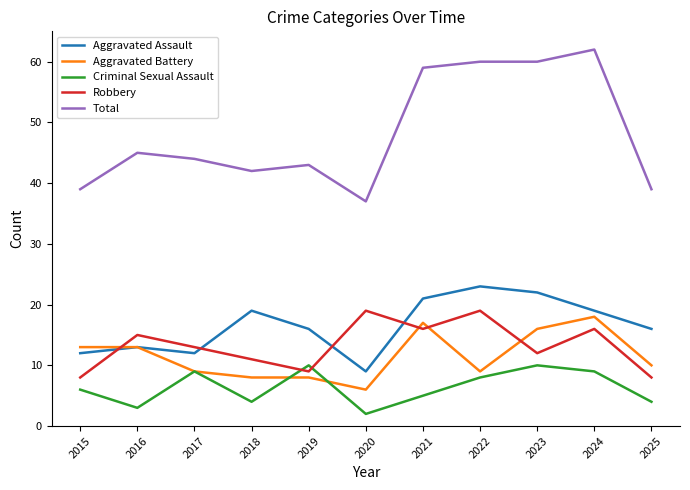

Reading left to right, transcribe all the data shown in this chart.

Aggravated Assault: 12	13	12	19	16	9	21	23	22	19	16
Aggravated Battery: 13	13	9	8	8	6	17	9	16	18	10
Criminal Sexual Assault: 6	3	9	4	10	2	5	8	10	9	4
Robbery: 8	15	13	11	9	19	16	19	12	16	8
Total: 39	45	44	42	43	37	59	60	60	62	39